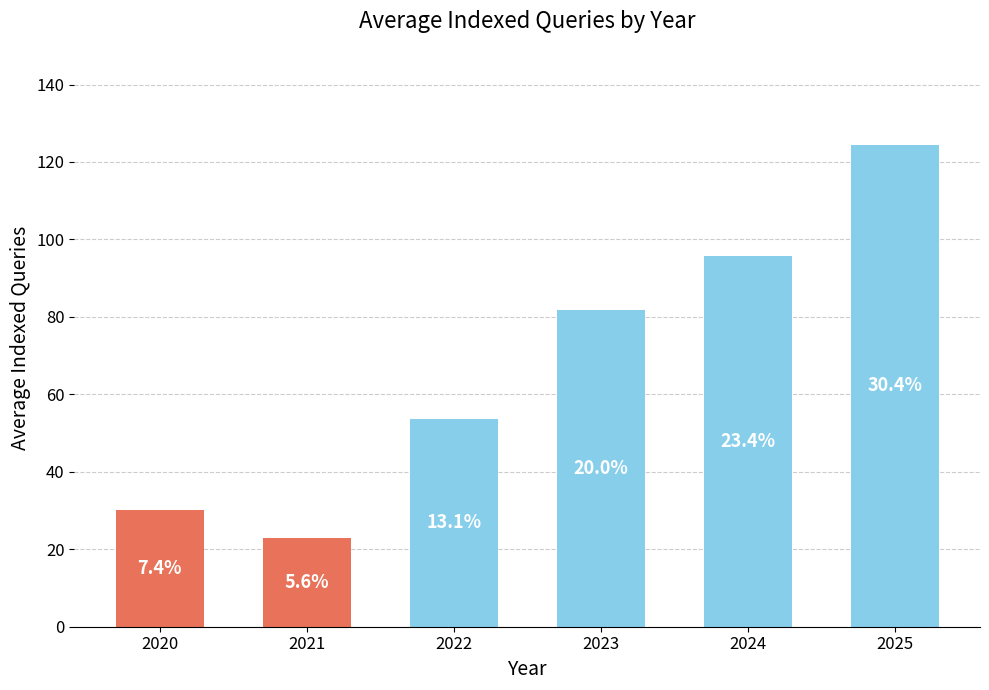

List the labels in order of value, smallest first.

2021, 2020, 2022, 2023, 2024, 2025